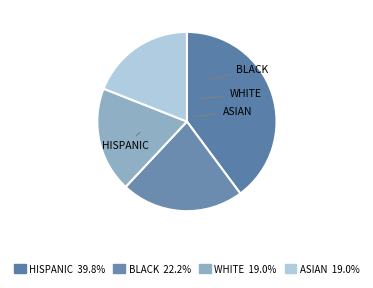

How many segments does this pie chart have?

4